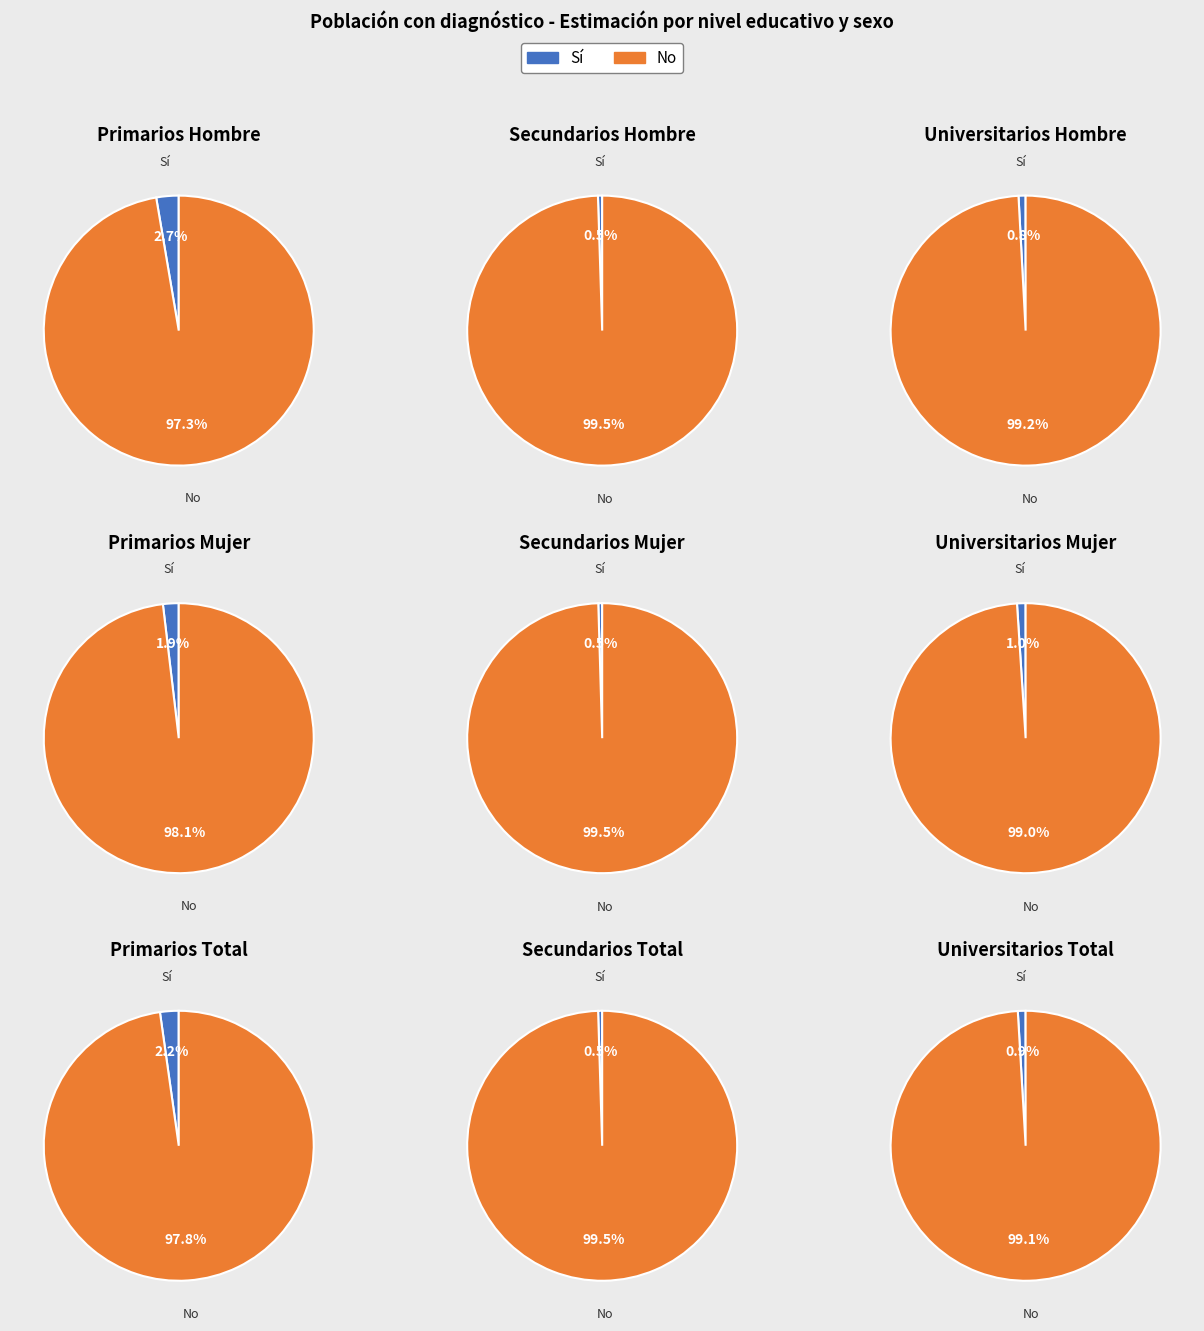

Which has a higher value, Universitarios or Secundarios?

Secundarios